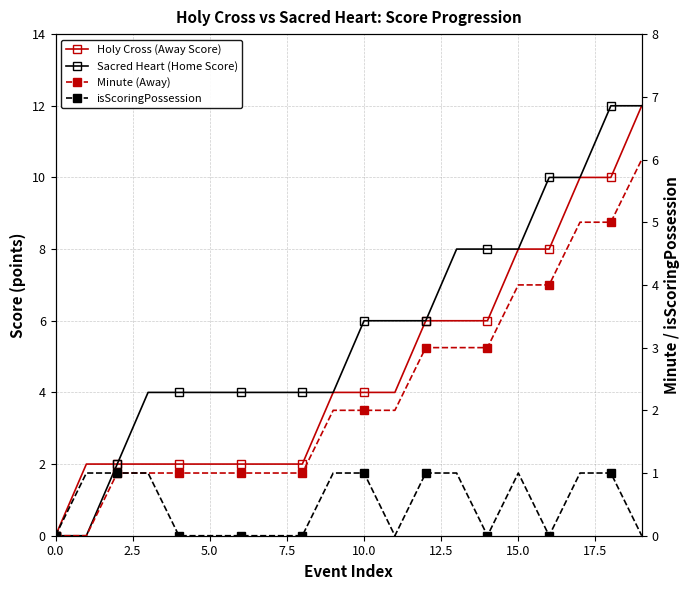

At which category is the sum across all series the highest?

19